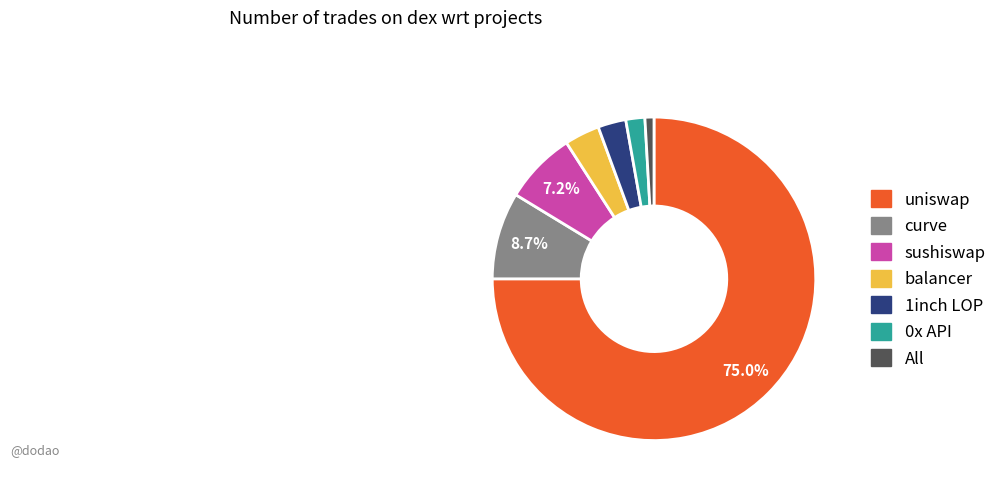

Does any single category account for the majority?

Yes